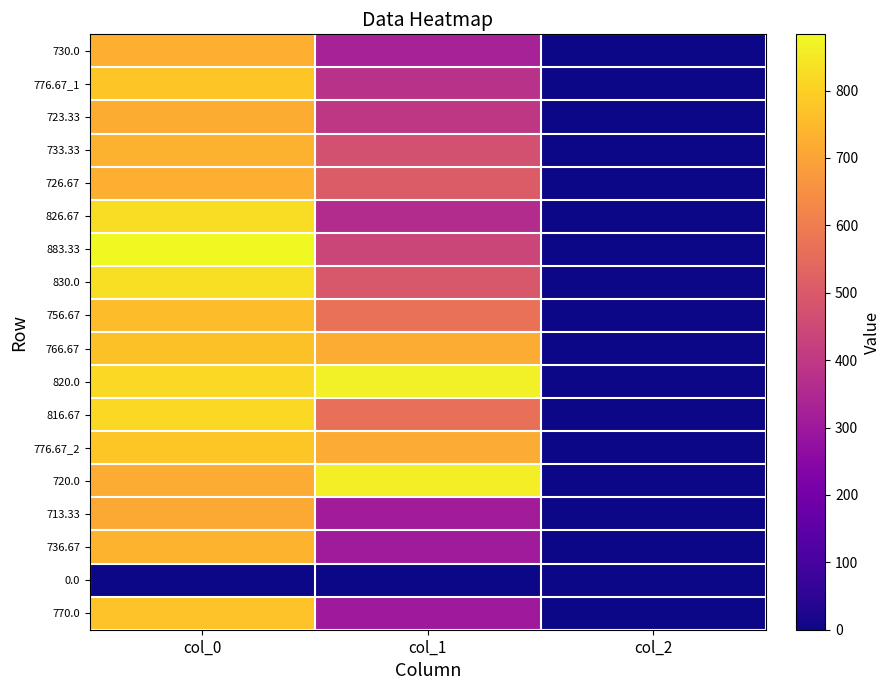

Count the number of categories in the chart.

3